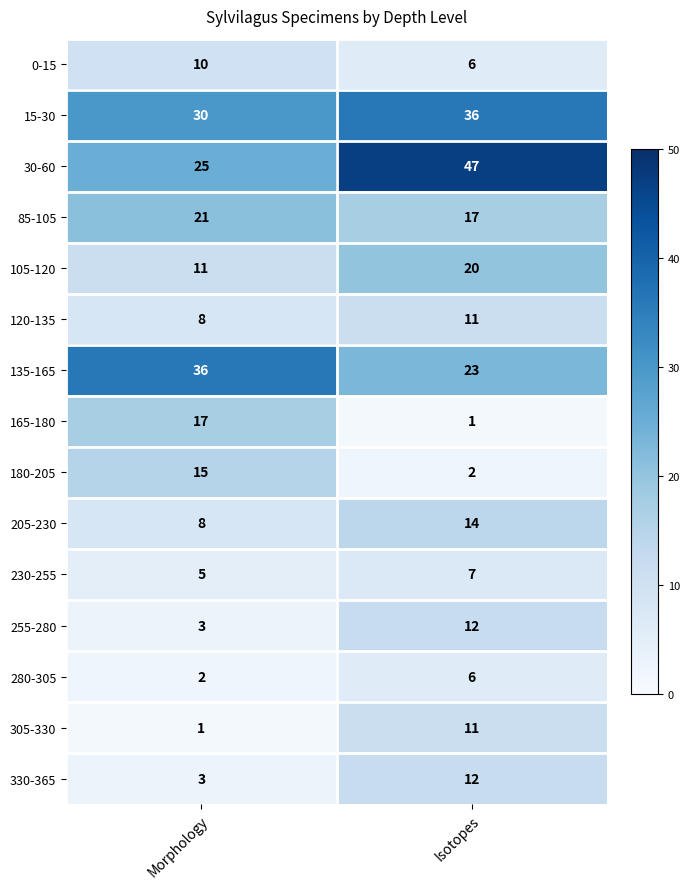

How many data points in 15-30 are less than 36?

1